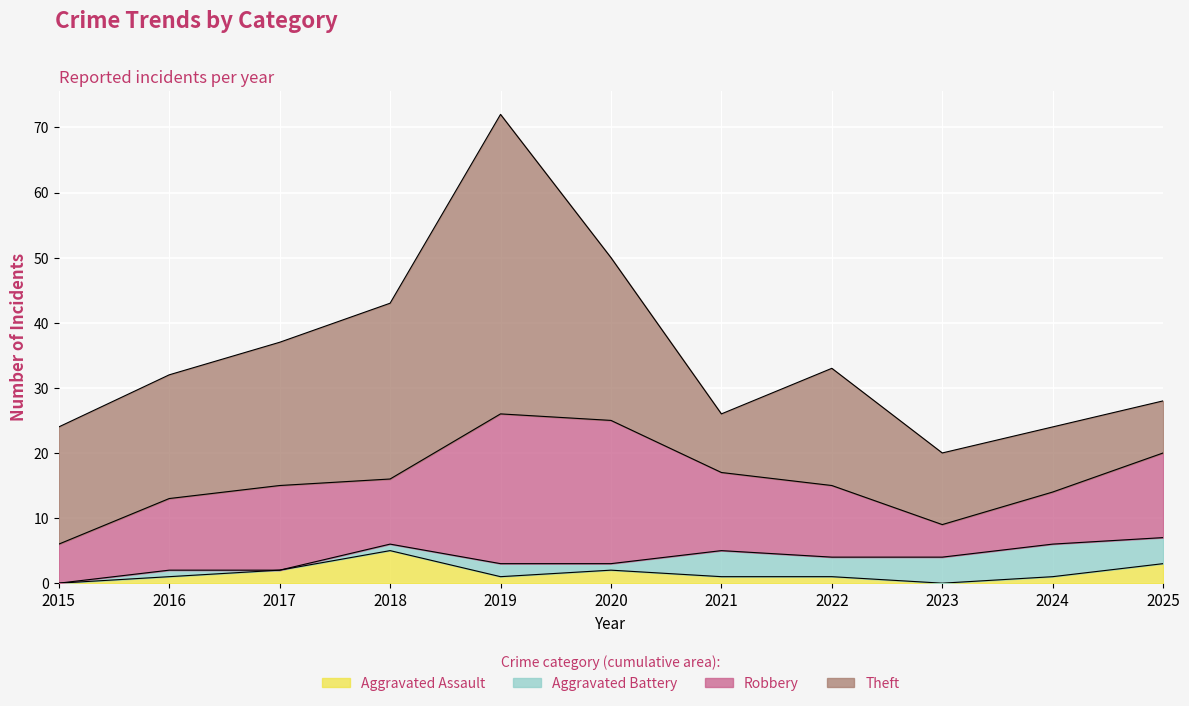

The Theft series shows 15 at 2021. True or false?

False